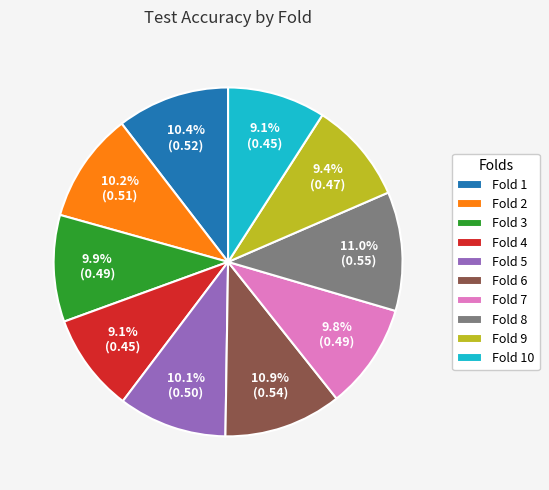

What percentage is NOT represented by Fold 2?

89.8%